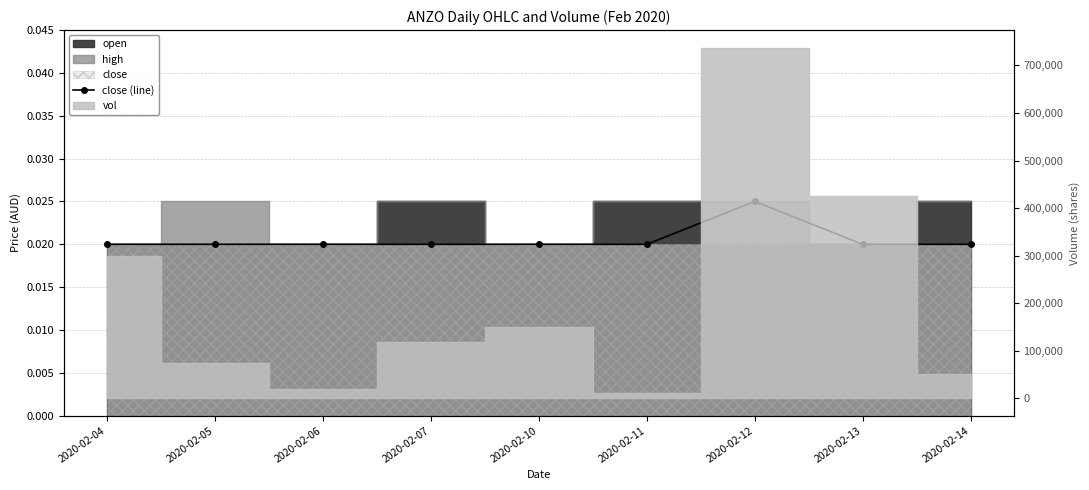

How many points are higher than both their immediate neighbors (excluding endpoints)?

1